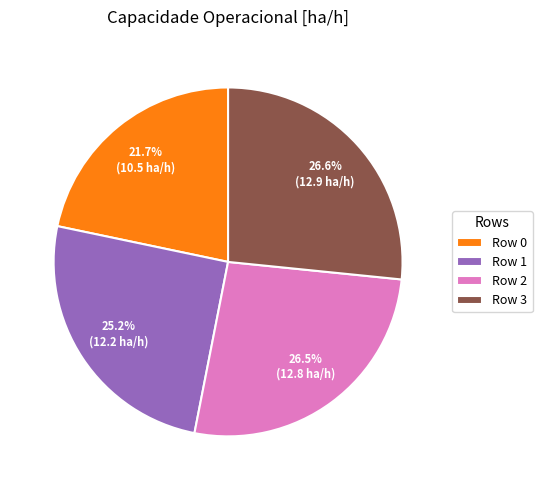

Is it true that Row 0 is 33% of the pie?

False